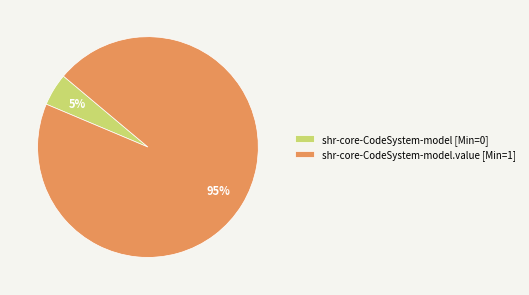

To the nearest percent, what is the difference between the largest and smallest slice percentages?

90%